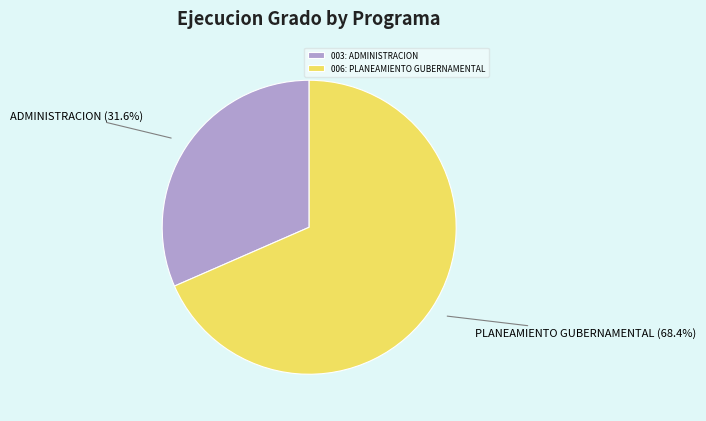

Rank the categories by value from highest to lowest.

006: PLANEAMIENTO GUBERNAMENTAL, 003: ADMINISTRACION